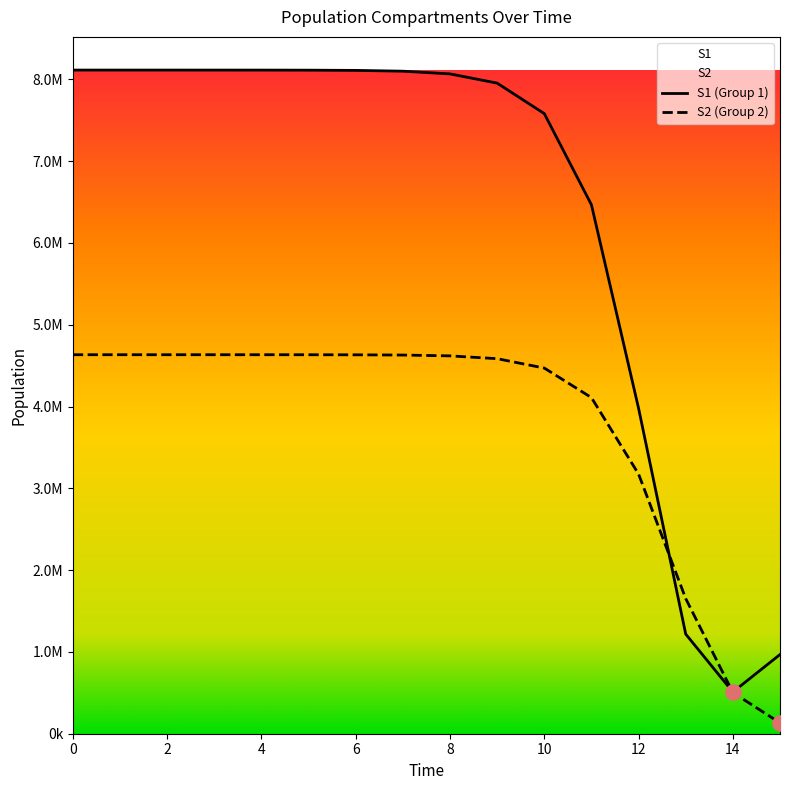

Which series reaches the maximum Y coordinate?

S1